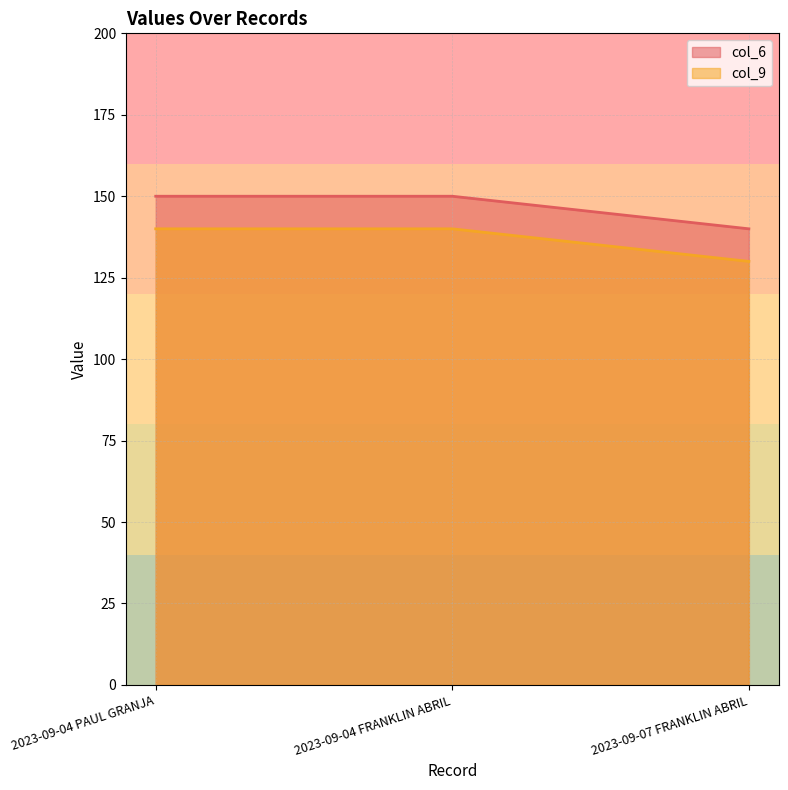

Count the col_6 values in the range 140 to 150.

3